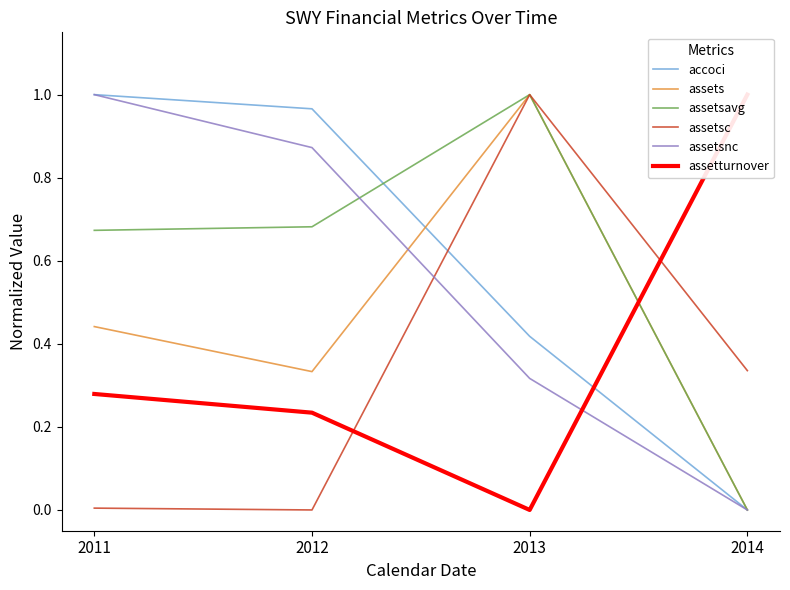

List the labels in order of assets value, smallest first.

2014, 2012, 2011, 2013